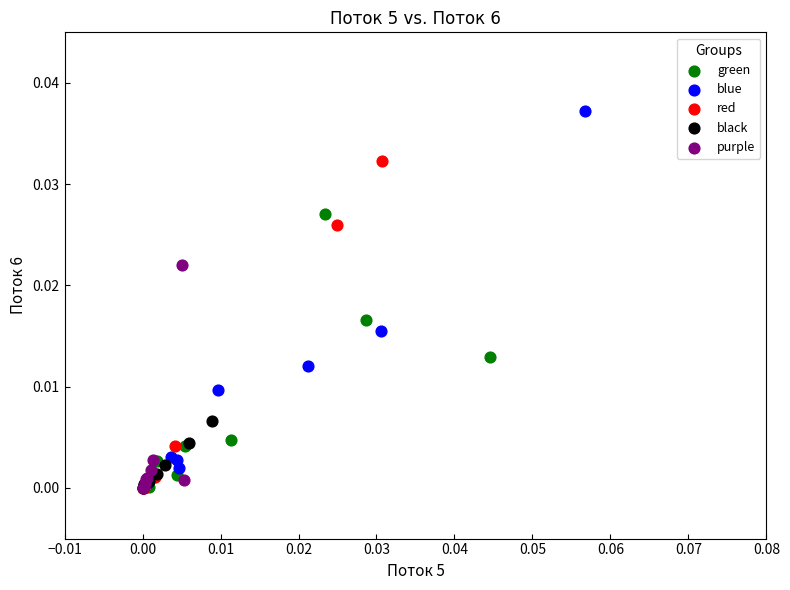

Which series has the widest spread of Y values?

blue